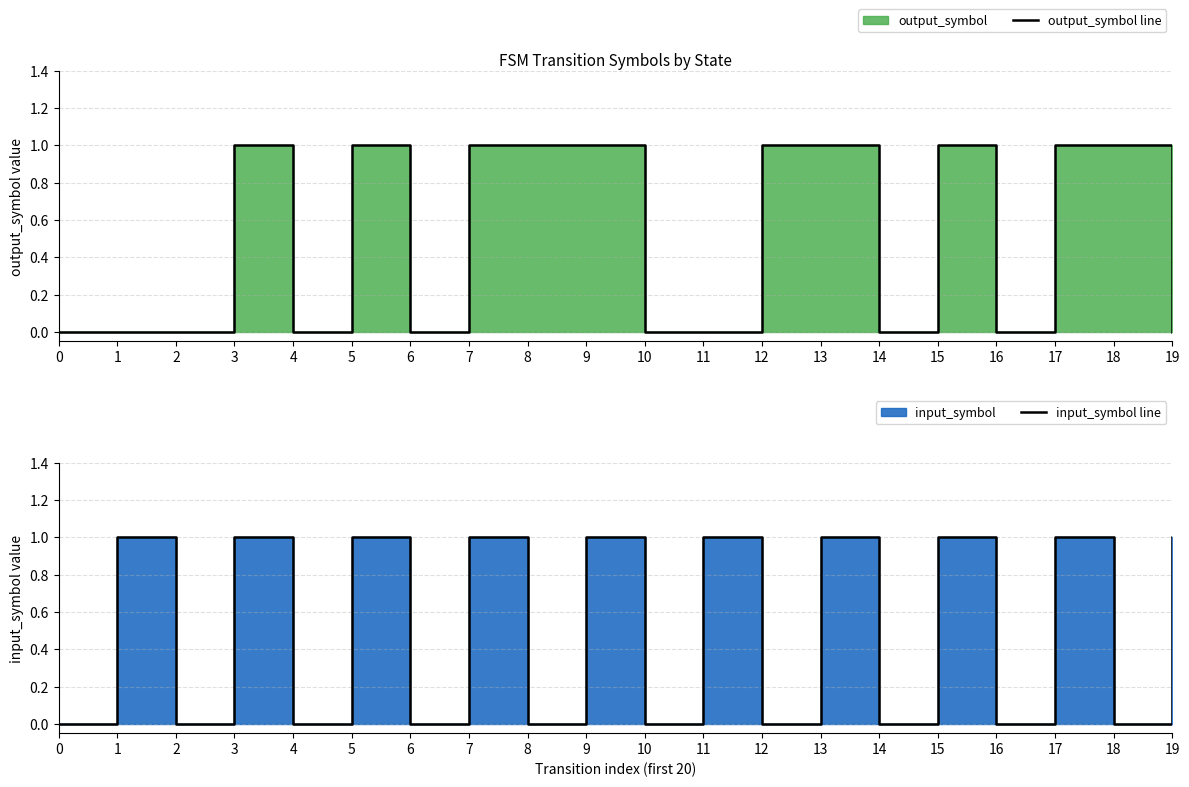

True or false: output_symbol line and input_symbol line intersect in this chart.

True